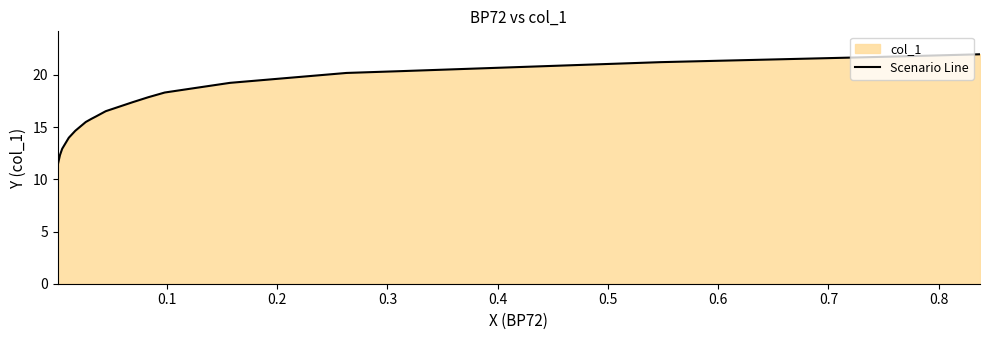

How many data points does each series have?

19